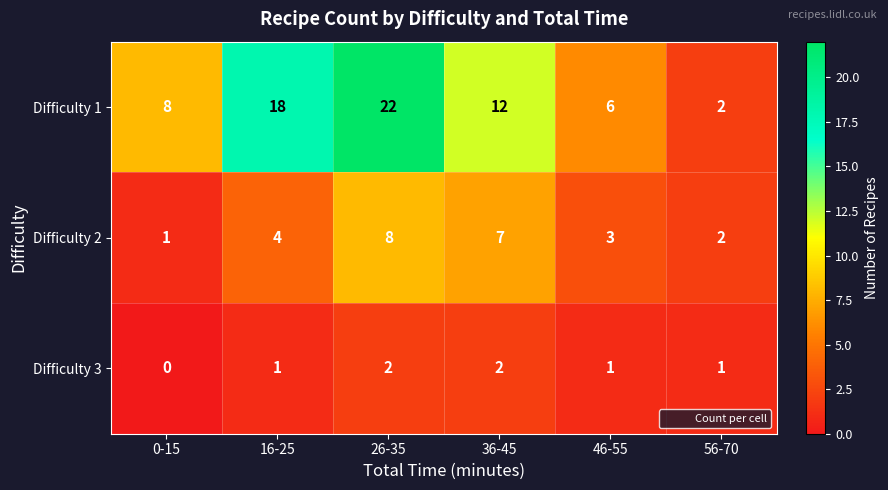

What is the spread (max minus min) of values at 16-25?

17